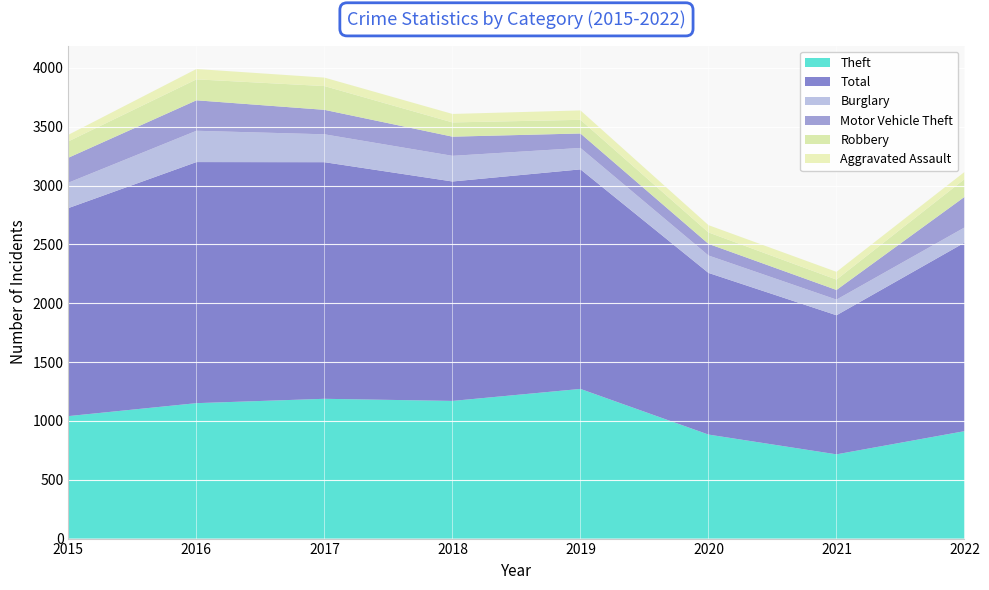

Reading right to left, transcribe all the data shown in this chart.

Aggravated Assault: 2022=61	2021=66	2020=62	2019=80	2018=72	2017=72	2016=88	2015=56
Burglary: 2022=129	2021=133	2020=148	2019=182	2018=218	2017=237	2016=266	2015=216
Motor Vehicle Theft: 2022=260	2021=82	2020=99	2019=123	2018=163	2017=208	2016=259	2015=212
Robbery: 2022=151	2021=88	2020=97	2019=116	2018=121	2017=202	2016=178	2015=139
Theft: 2022=913	2021=716	2020=884	2019=1272	2018=1170	2017=1188	2016=1151	2015=1041
Total: 2022=1602	2021=1182	2020=1374	2019=1866	2018=1865	2017=2011	2016=2049	2015=1768